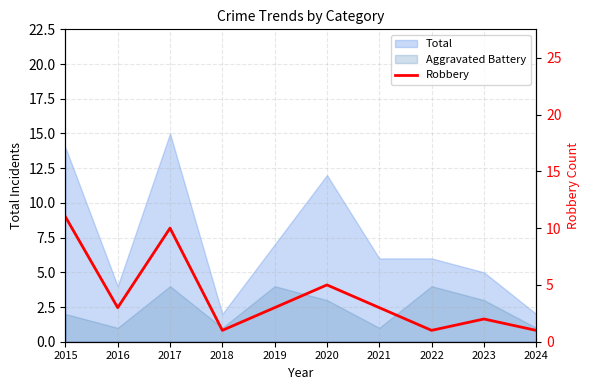

True or false: the data shows 1 at 2022.

True